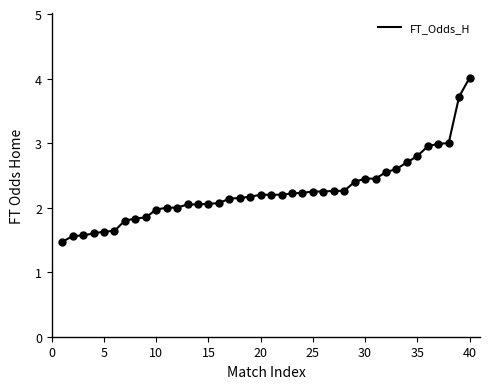

What is the maximum value shown in the chart?

4.0